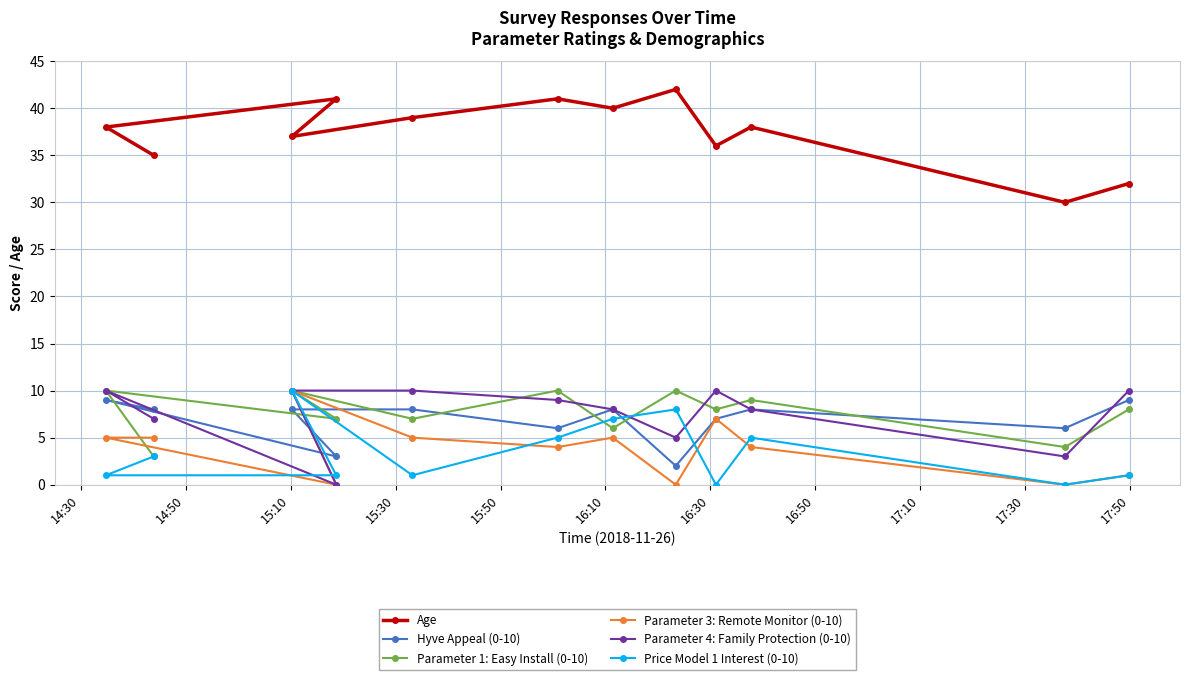

True or false: Parameter 4: Family Protection (0-10) and Parameter 3: Remote Monitor (0-10) cross at least once.

False